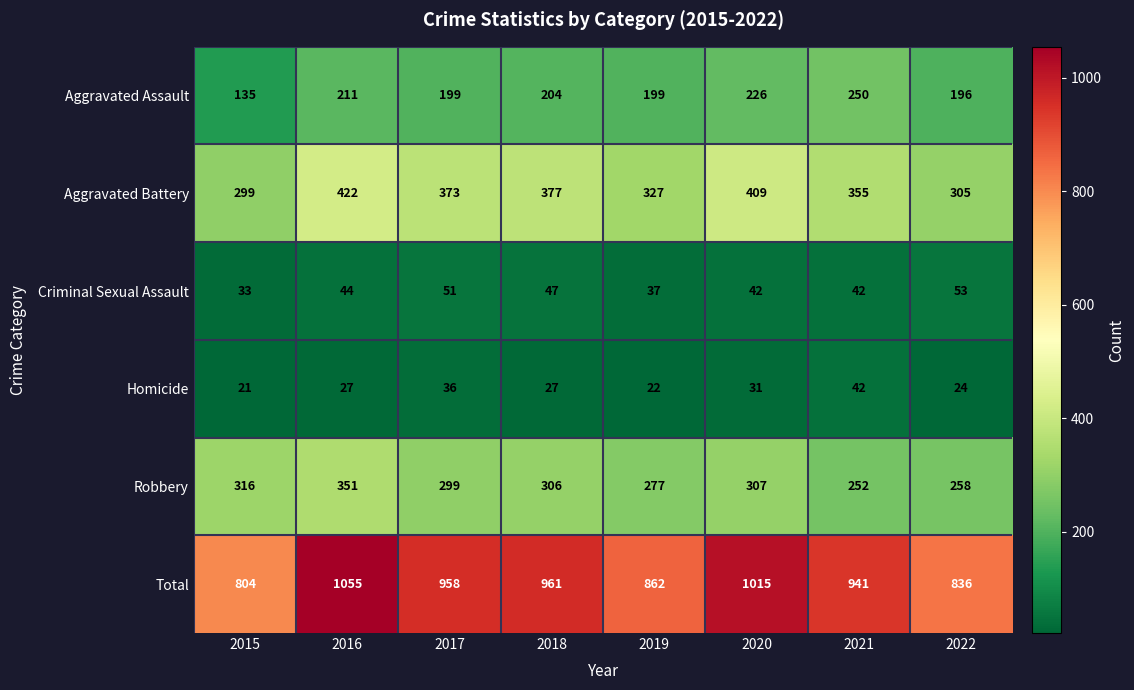

How many series are shown in this chart?

6